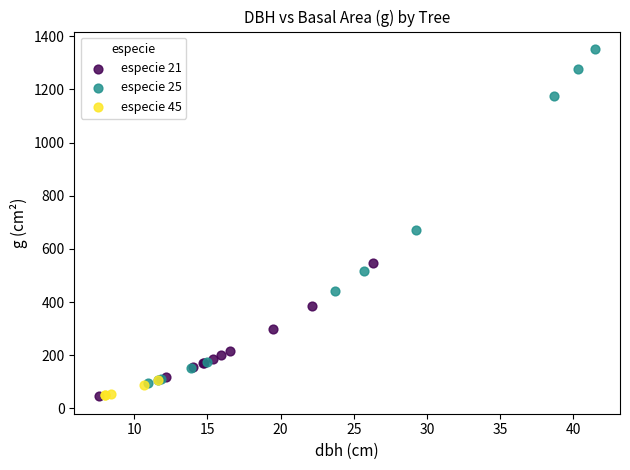

Which series has the largest Y range (max minus min)?

especie 25